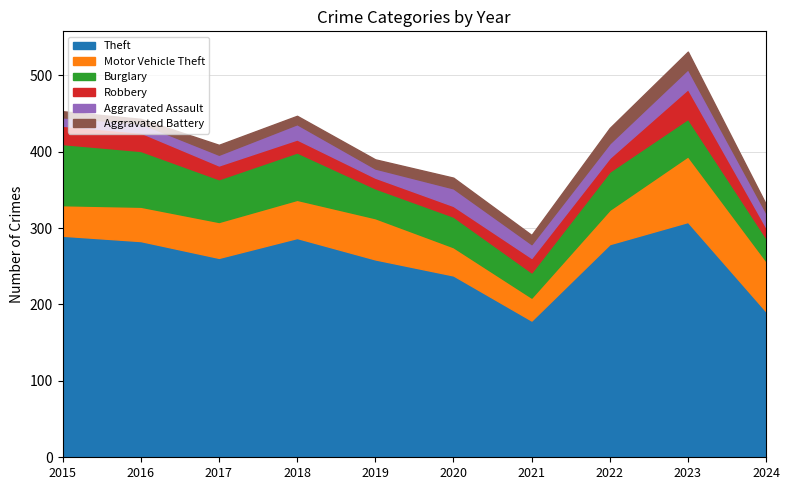

At which label does Burglary reach its peak?

2015